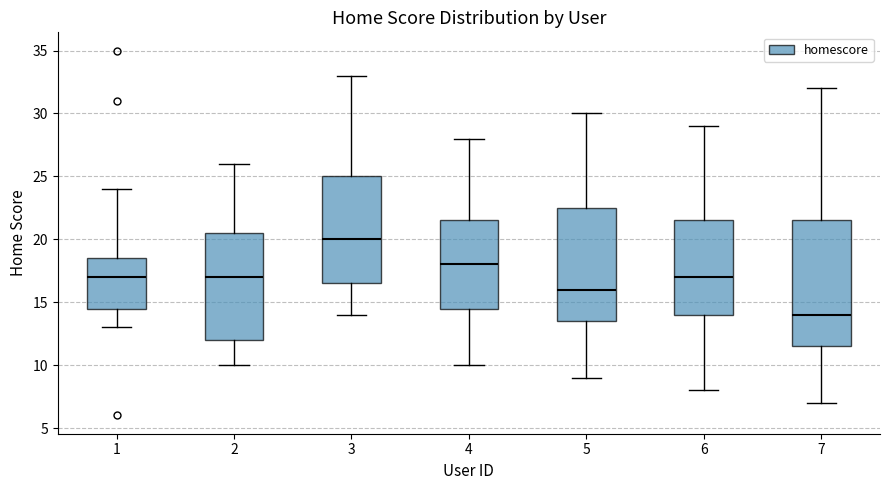

Reading left to right, read every box against the y-axis: the position of its median line, the range the box covers, and the ends of its whiskers. The values are not printed on the chart, so give them approximately, as read against the axis.

1: median 17.0, box 14.5 to 18.5, whiskers 13.0 to 24.0
2: median 17.0, box 12.0 to 20.5, whiskers 10.0 to 26.0
3: median 20.0, box 16.5 to 25.0, whiskers 14.0 to 33.0
4: median 18.0, box 14.5 to 21.5, whiskers 10.0 to 28.0
5: median 16.0, box 13.5 to 22.5, whiskers 9.0 to 30.0
6: median 17.0, box 14.0 to 21.5, whiskers 8.0 to 29.0
7: median 14.0, box 11.5 to 21.5, whiskers 7.0 to 32.0